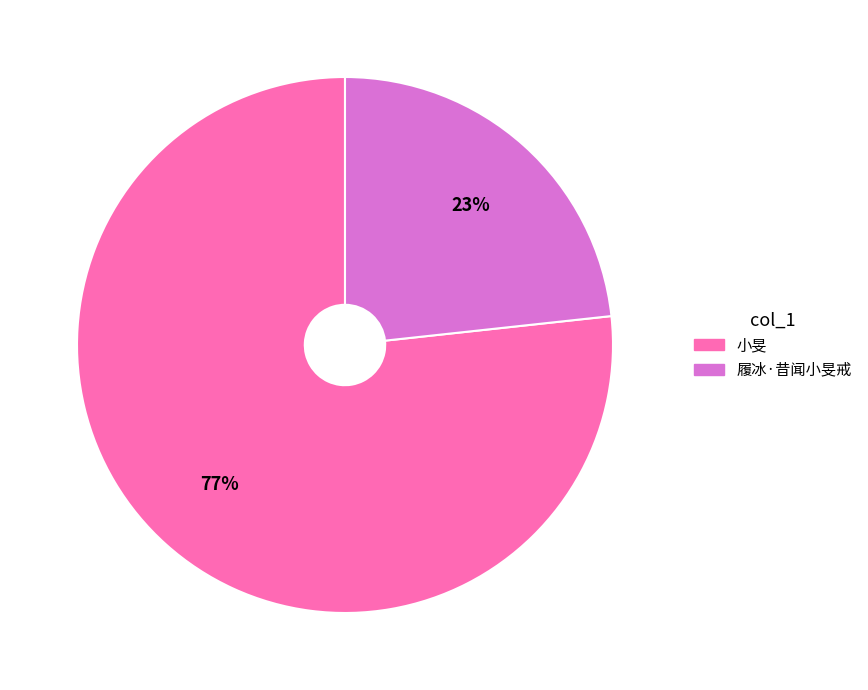

Does any single category account for the majority?

Yes